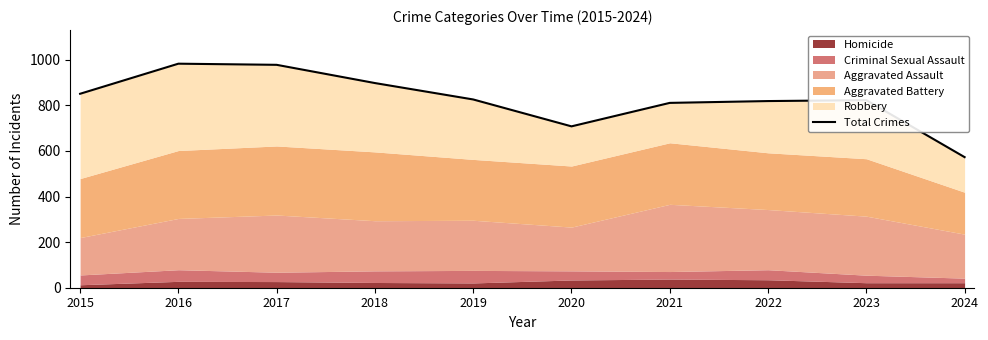

Read the value at 2019, to the nearest 5.

825